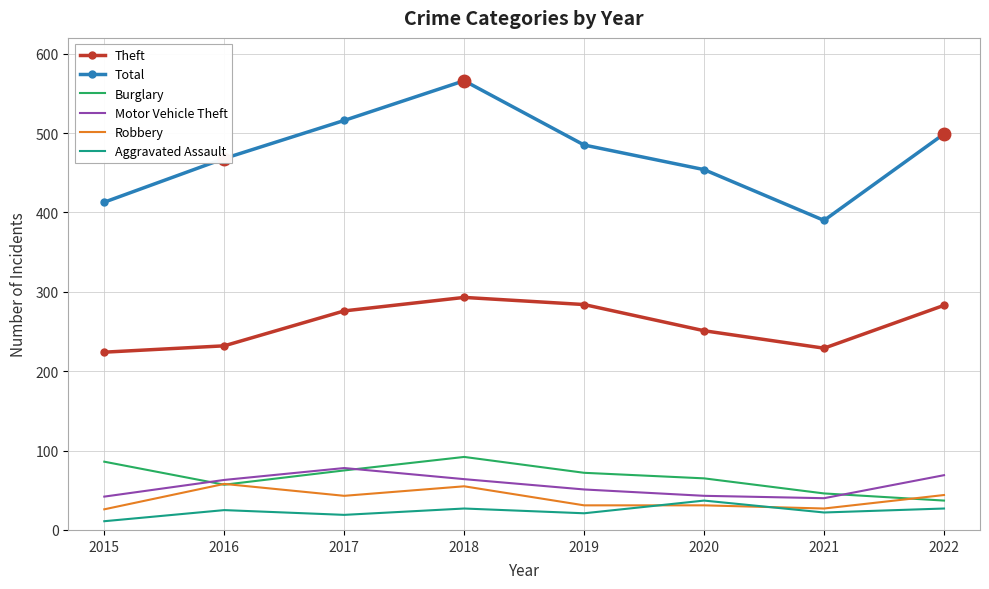

Which category has the lowest value in the Theft series?

2015